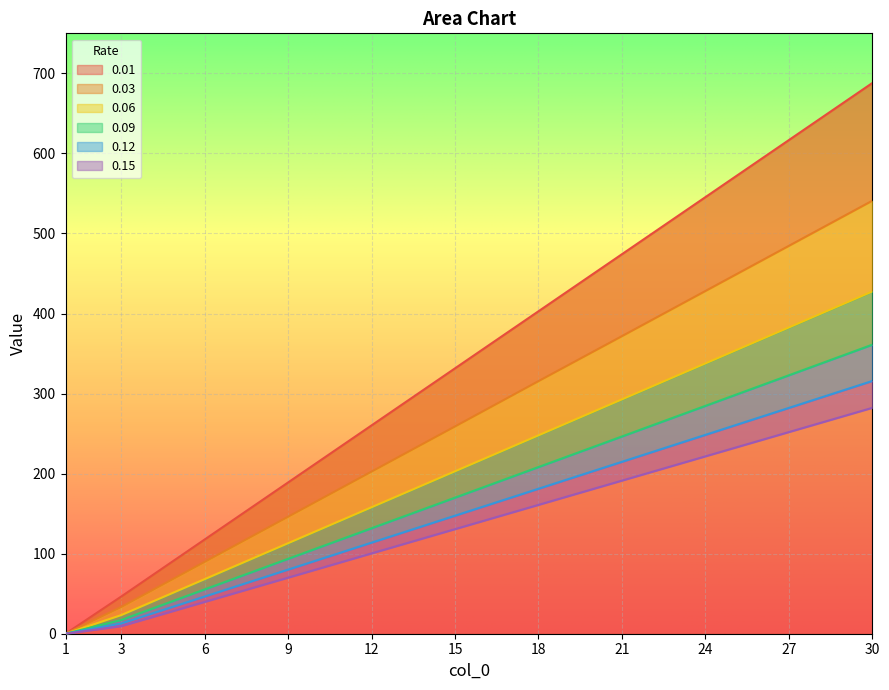

At which category does the chart reach its peak across all series?

30